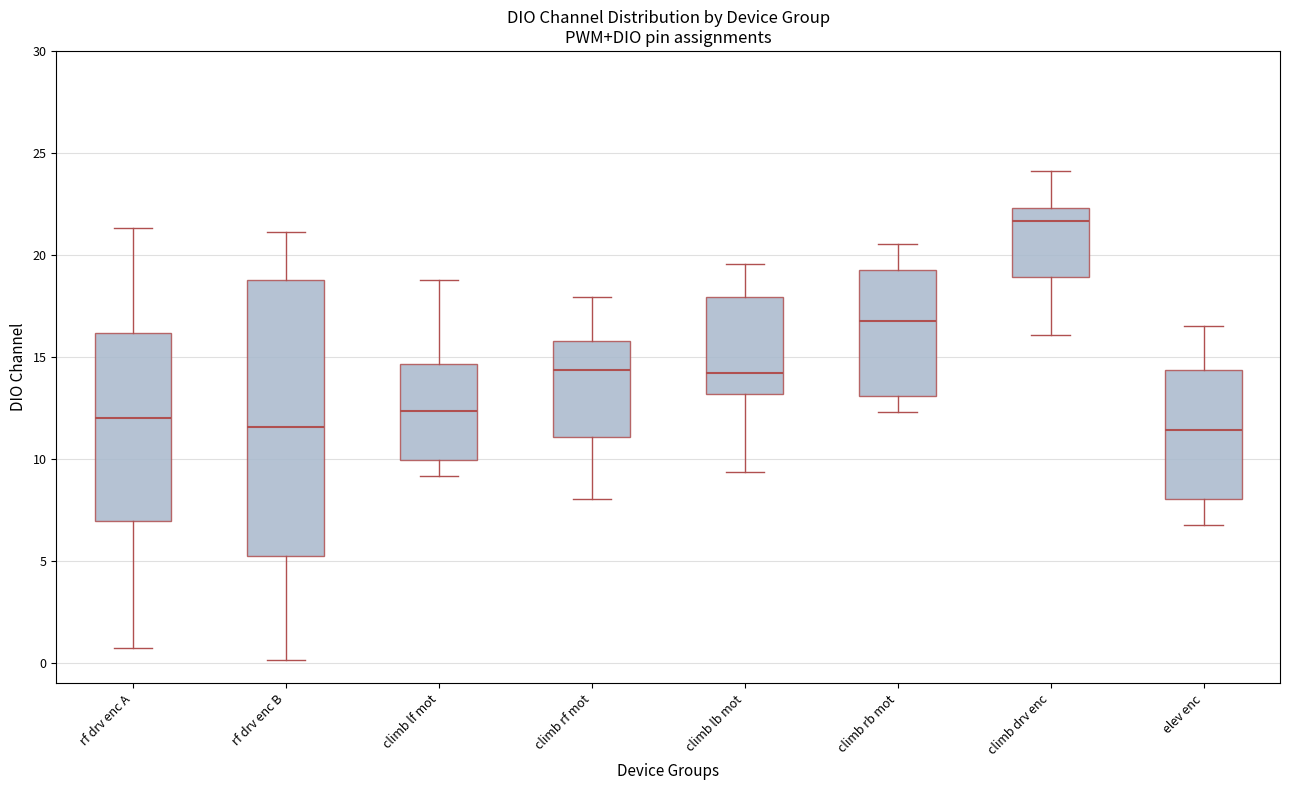

Reading left to right, read every box against the y-axis: the position of its median line, the range the box covers, and the ends of its whiskers. The values are not printed on the chart, so give them approximately, as read against the axis.

rf drv enc A: median 12.0, box 7.0 to 16.0, whiskers 0.5 to 21.5
rf drv enc B: median 11.5, box 5.0 to 19.0, whiskers 0.0 to 21.0
climb lf mot: median 12.5, box 10.0 to 14.5, whiskers 9.0 to 19.0
climb rf mot: median 14.5, box 11.0 to 16.0, whiskers 8.0 to 18.0
climb lb mot: median 14.0, box 13.0 to 18.0, whiskers 9.5 to 19.5
climb rb mot: median 17.0, box 13.0 to 19.5, whiskers 12.5 to 20.5
climb drv enc: median 21.5, box 19.0 to 22.5, whiskers 16.0 to 24.0
elev enc: median 11.5, box 8.0 to 14.5, whiskers 7.0 to 16.5